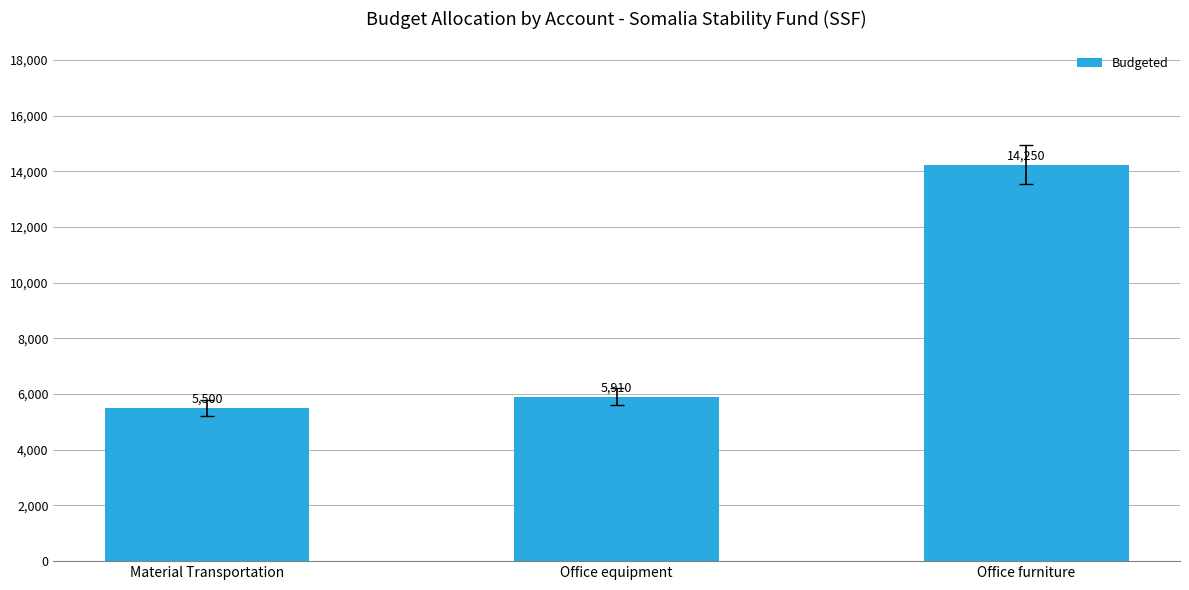

Rank the categories by value from lowest to highest.

Material Transportation, Office equipment, Office furniture